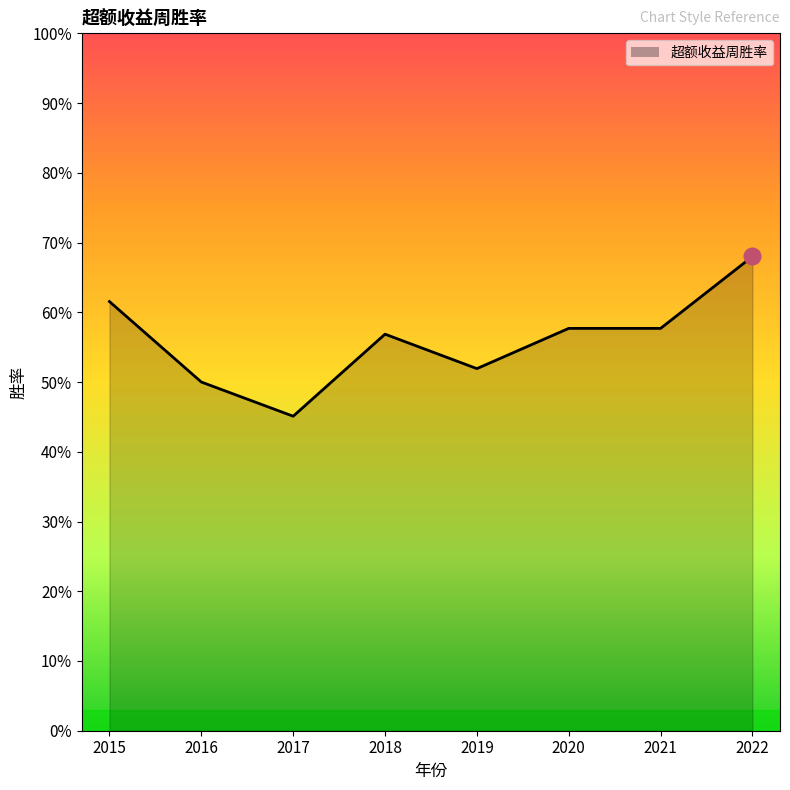

List the labels in order of value, smallest first.

2017, 2016, 2019, 2018, 2020, 2021, 2015, 2022